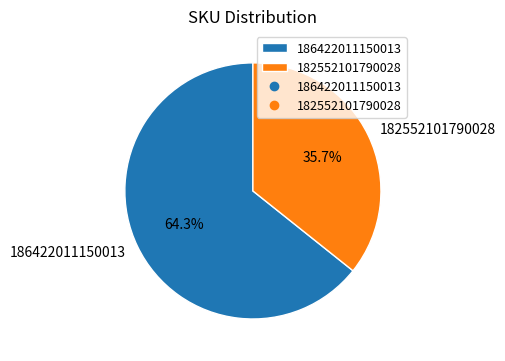

To the nearest percent, what is the difference between the largest and smallest slice percentages?

29%